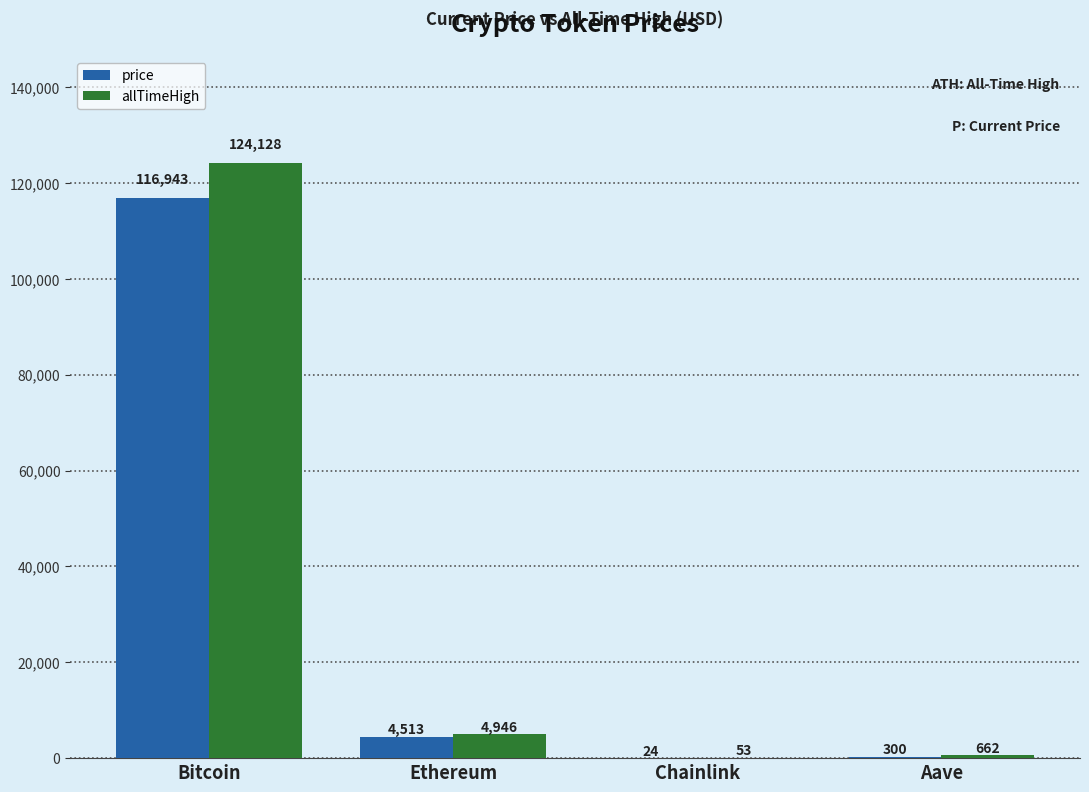

The value of price at Bitcoin is 197182.8. True or false?

False